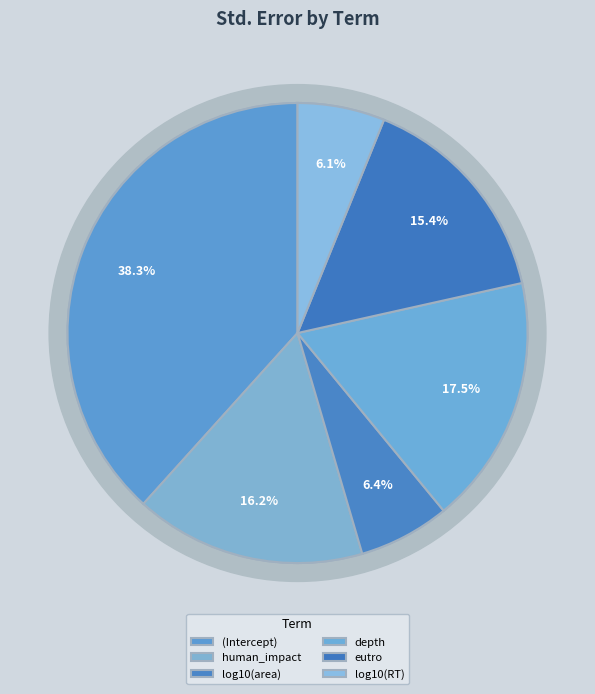

Which slice is the smallest?

log10(RT)